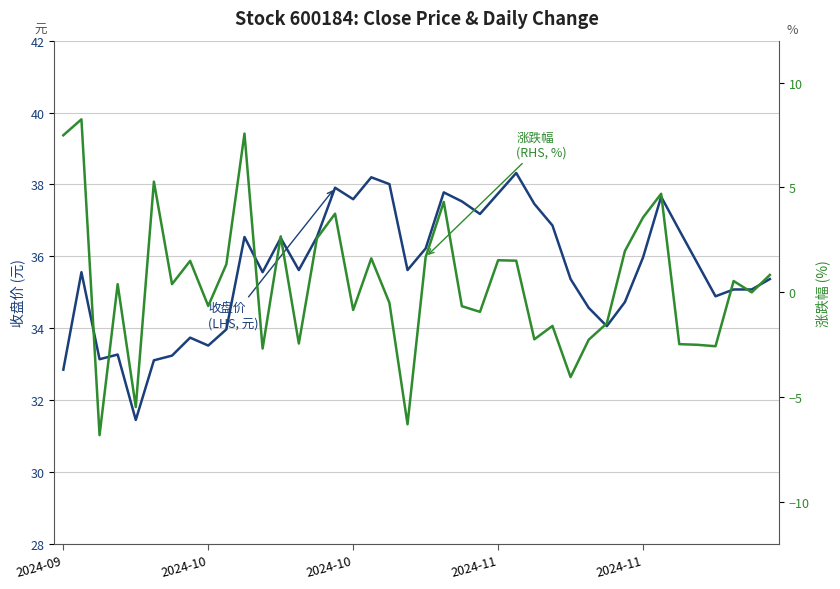

What is the sum of all 涨跌幅 (RHS, %) values?

17.0